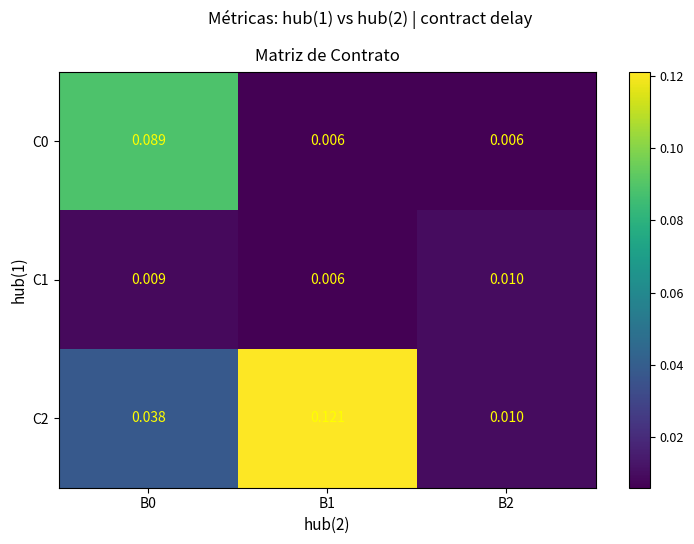

Is the value of C0 at B2 greater than the value of C1 at B0?

No